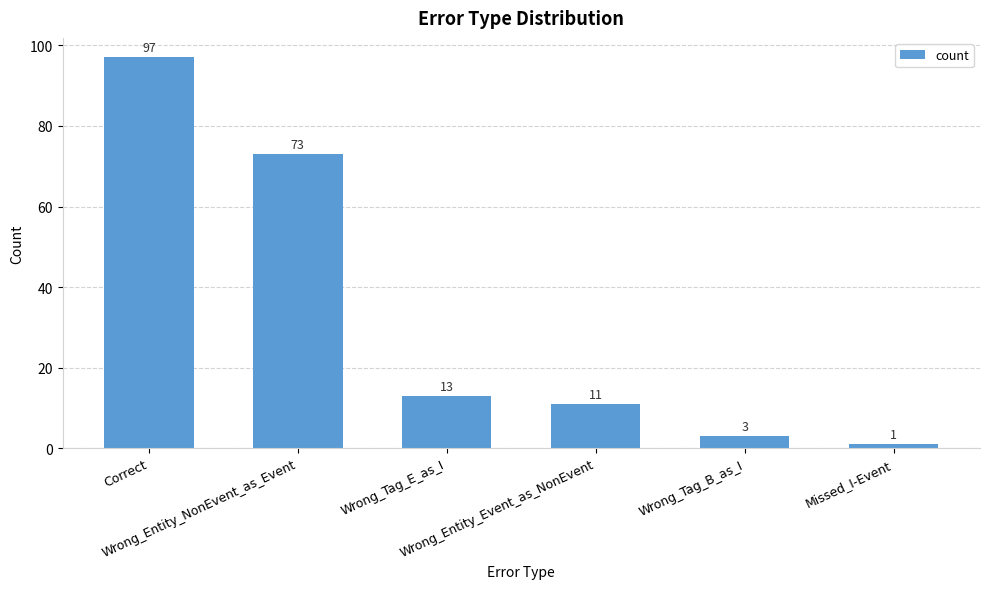

Read the value at Wrong_Entity_Event_as_NonEvent.

11